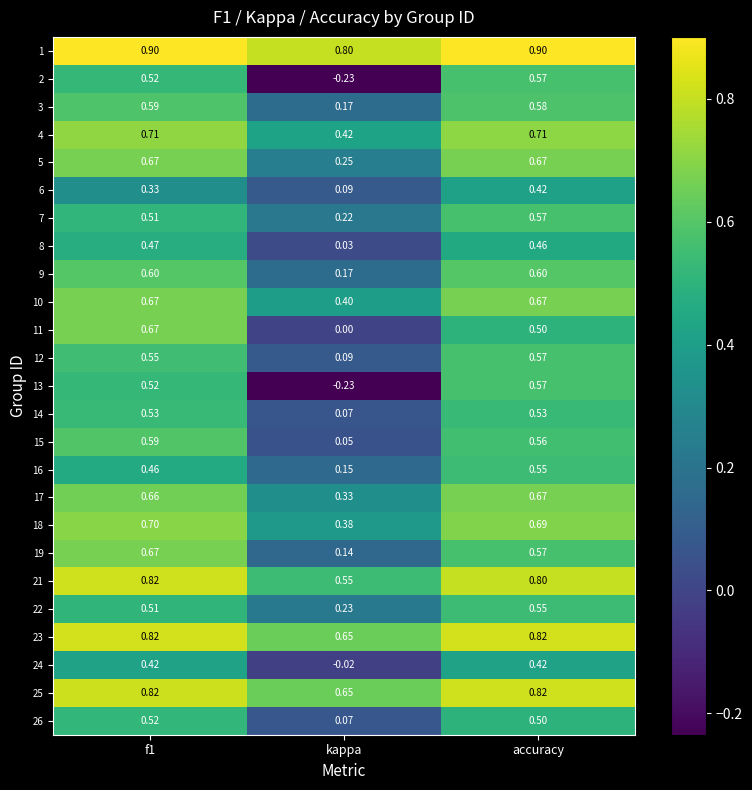

Which label corresponds to the smallest value in the chart?

kappa